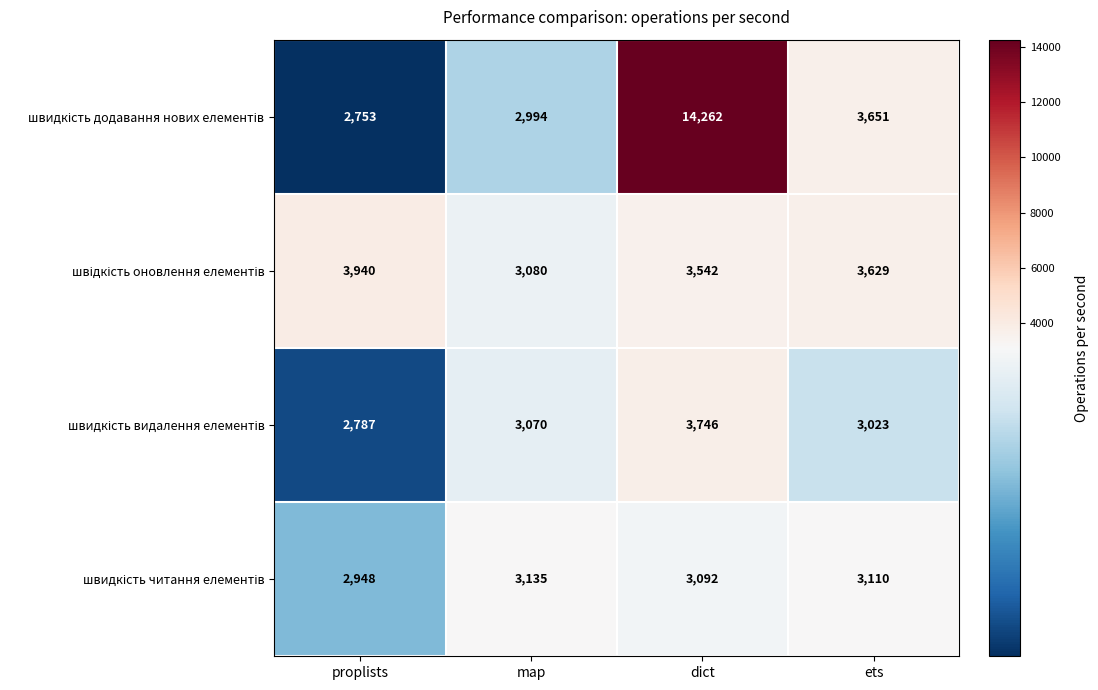

What is the difference between the highest and lowest values at ets?

628